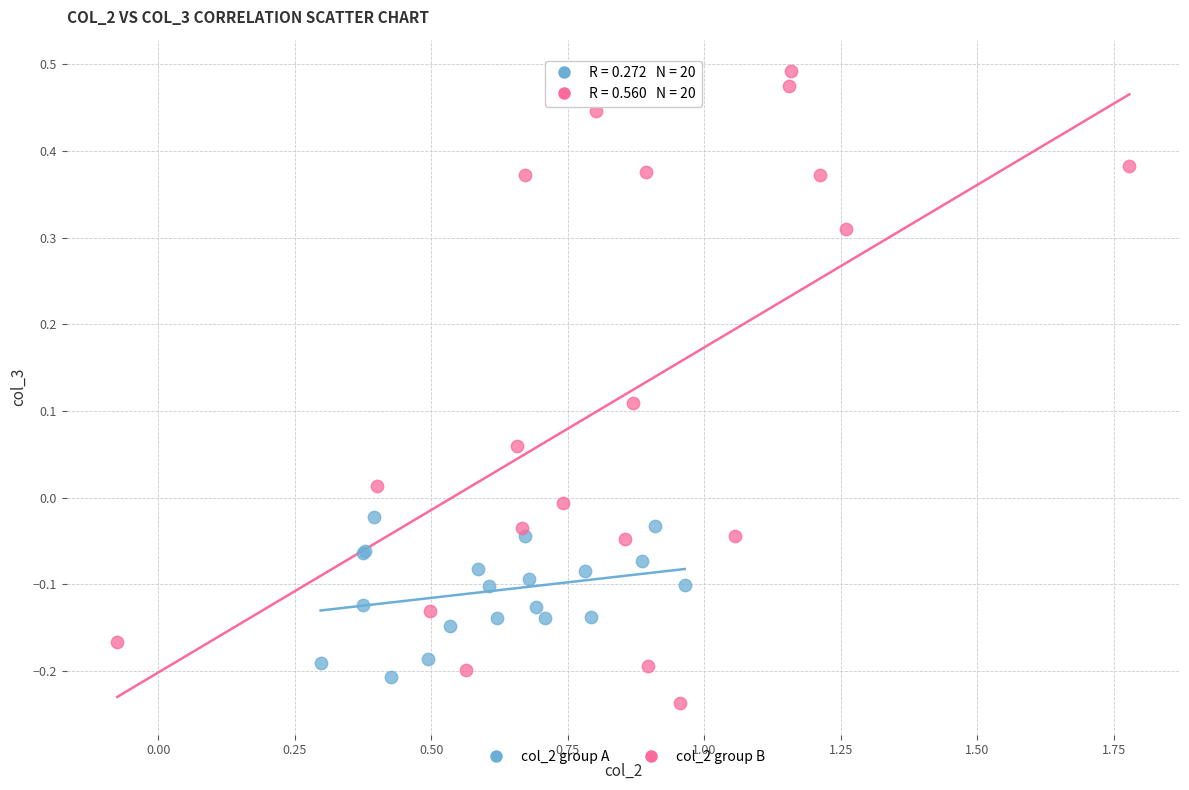

Which series contains the highest Y value?

col_2 group B